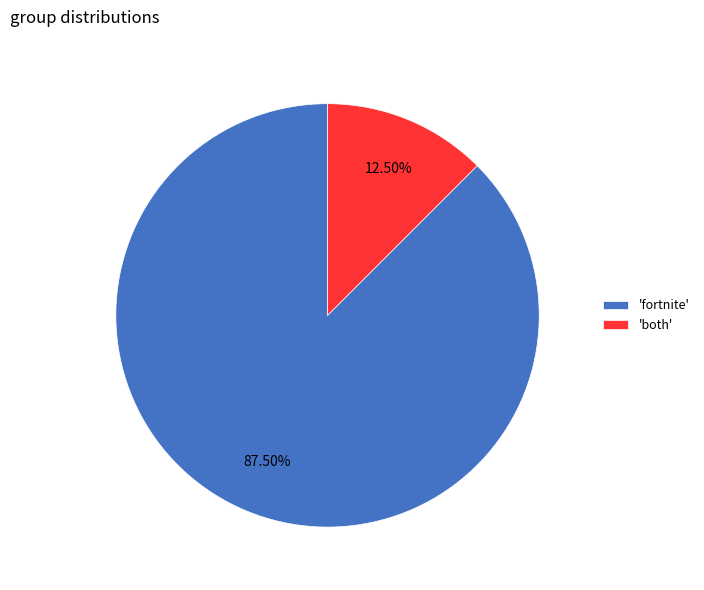

Which category has the biggest portion of the pie?

'fortnite'